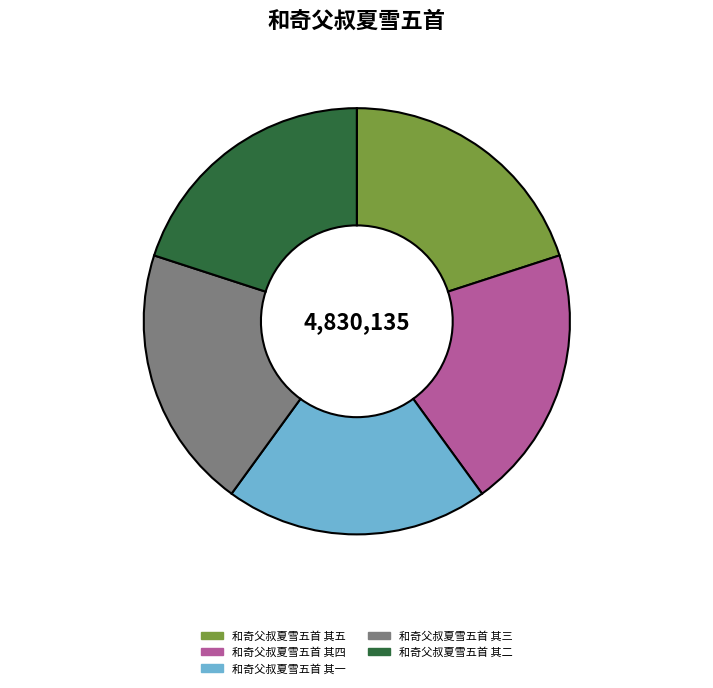

Does 和奇父叔夏雪五首 其一 account for over 50% of the chart?

No